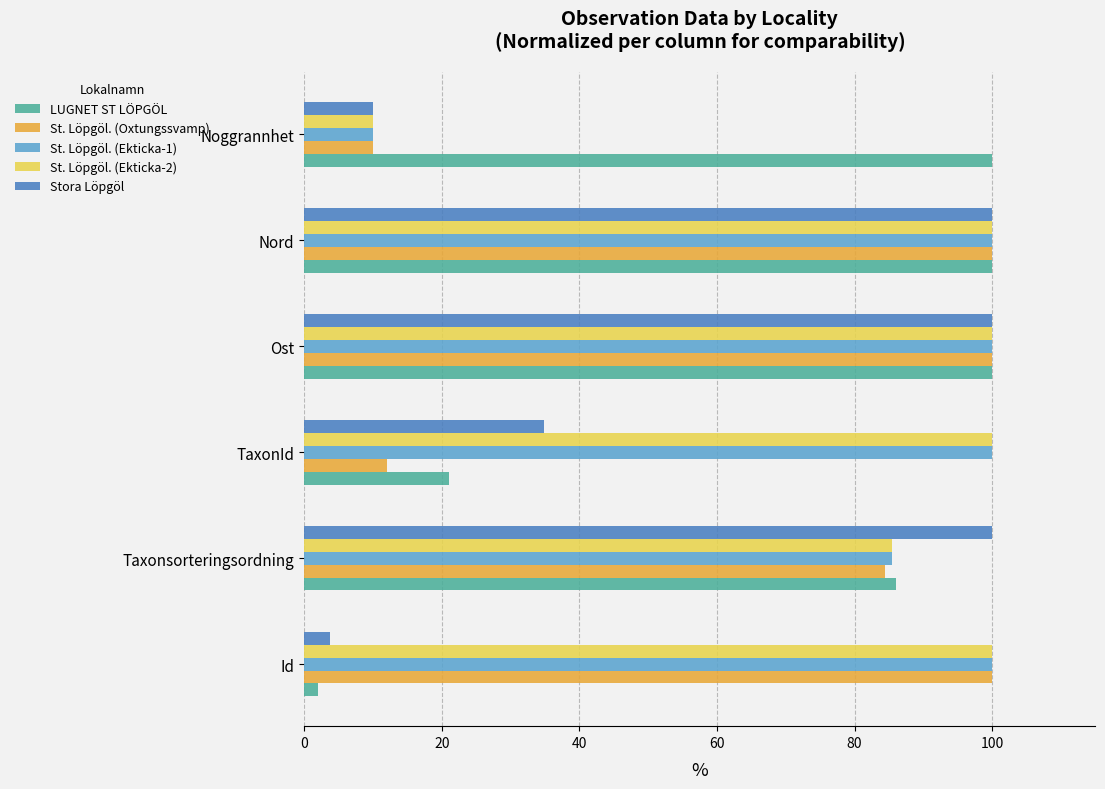

Is it true that LUGNET ST LÖPGÖL equals 66.0 at Noggrannhet?

False